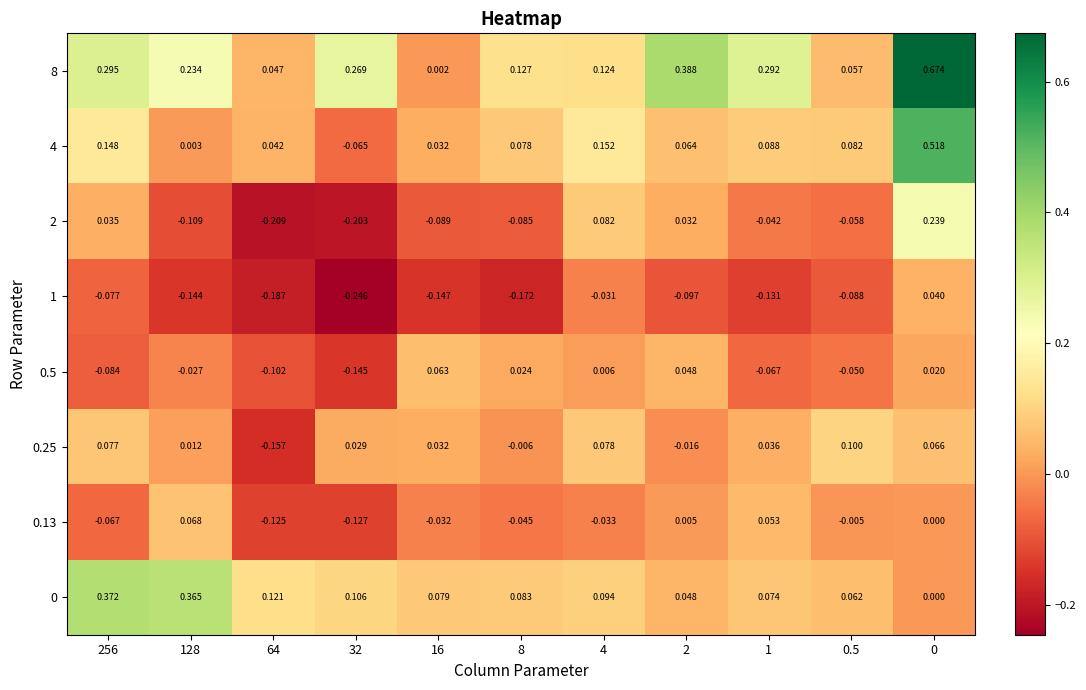

At how many categories does at least one series exceed 0?

11